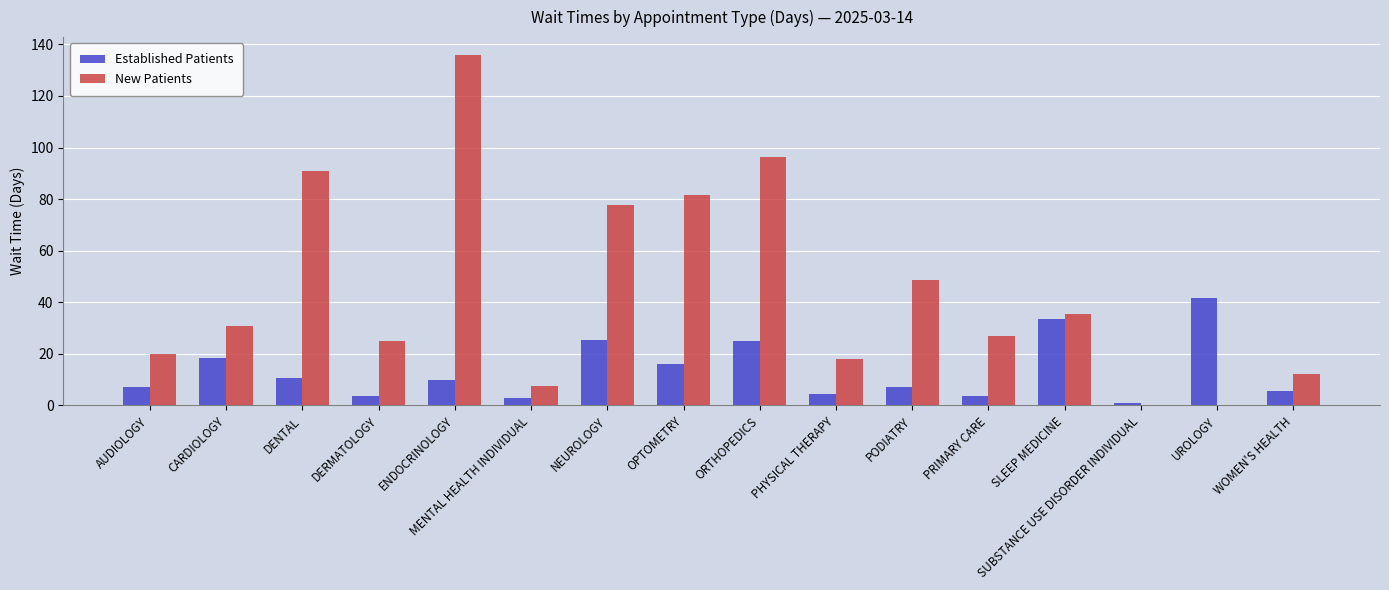

Which series has the largest total across all categories?

New Patients